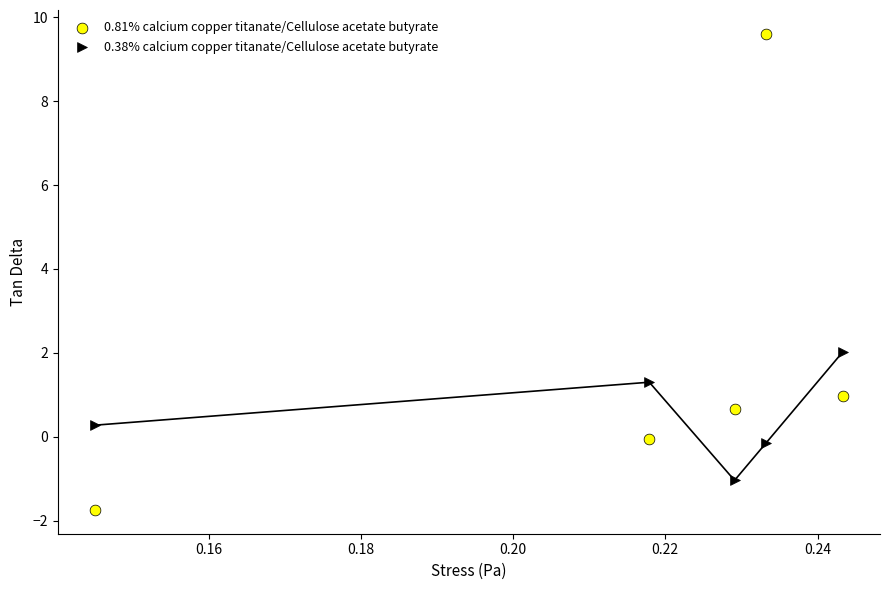

Which series contains the highest Y value?

0.81% calcium copper titanate/Cellulose acetate butyrate